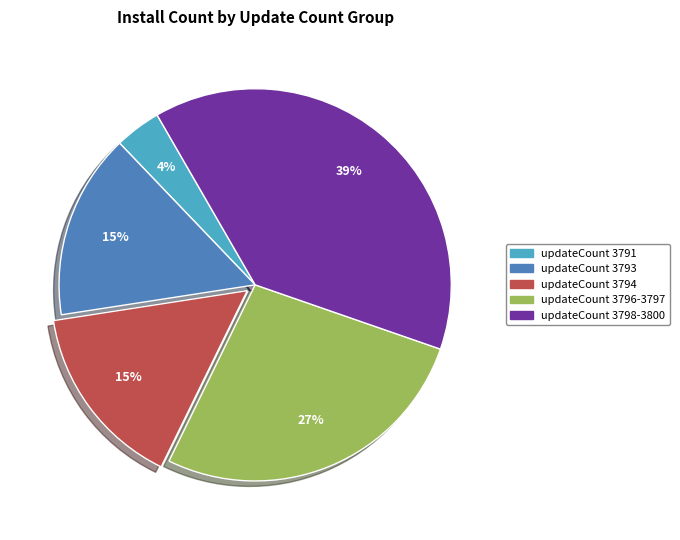

Is there any slice that represents more than half of the pie?

No